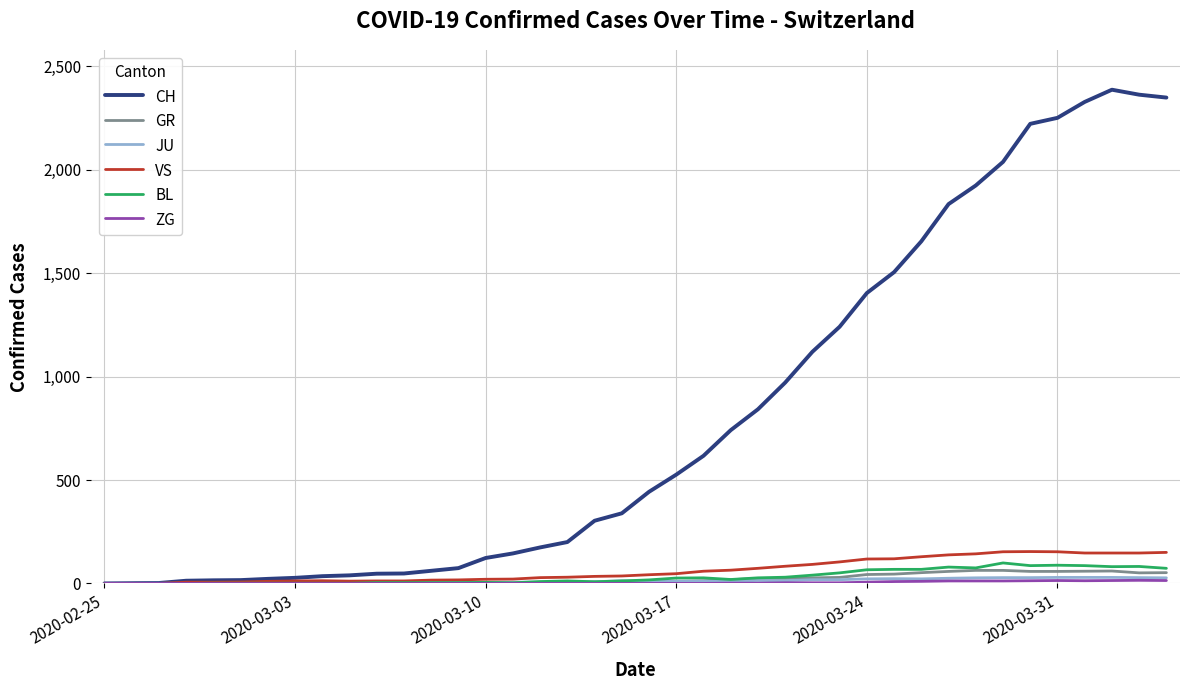

Which series has the largest range (max minus min)?

CH